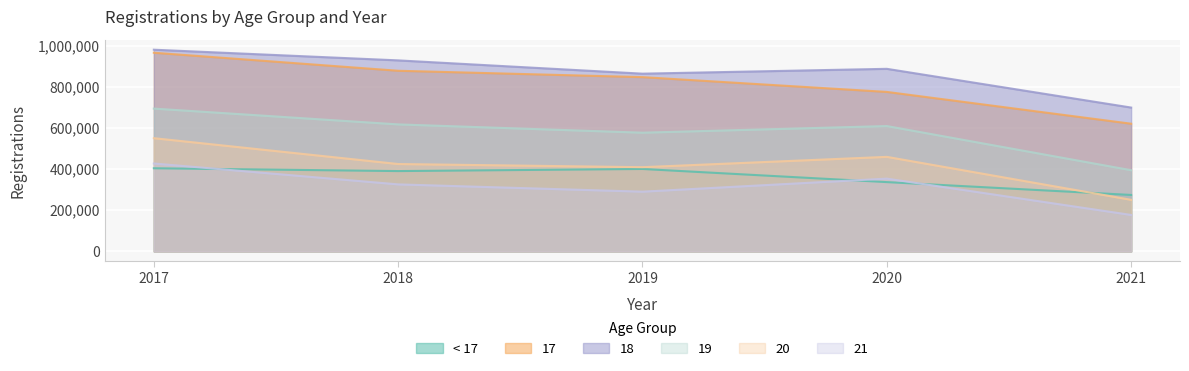

True or false: 17 and 21 intersect in this chart.

False